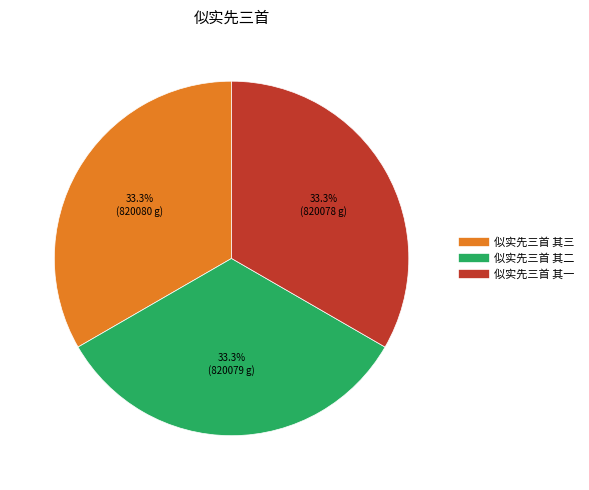

How many slices are in this pie chart?

3